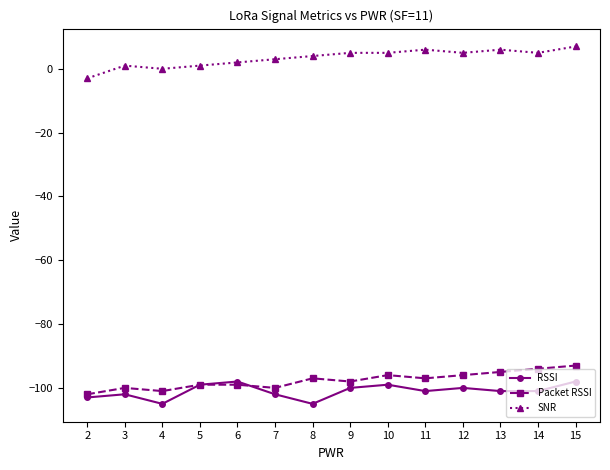

At 13, list the series in order from largest to smallest.

SNR, Packet RSSI, RSSI